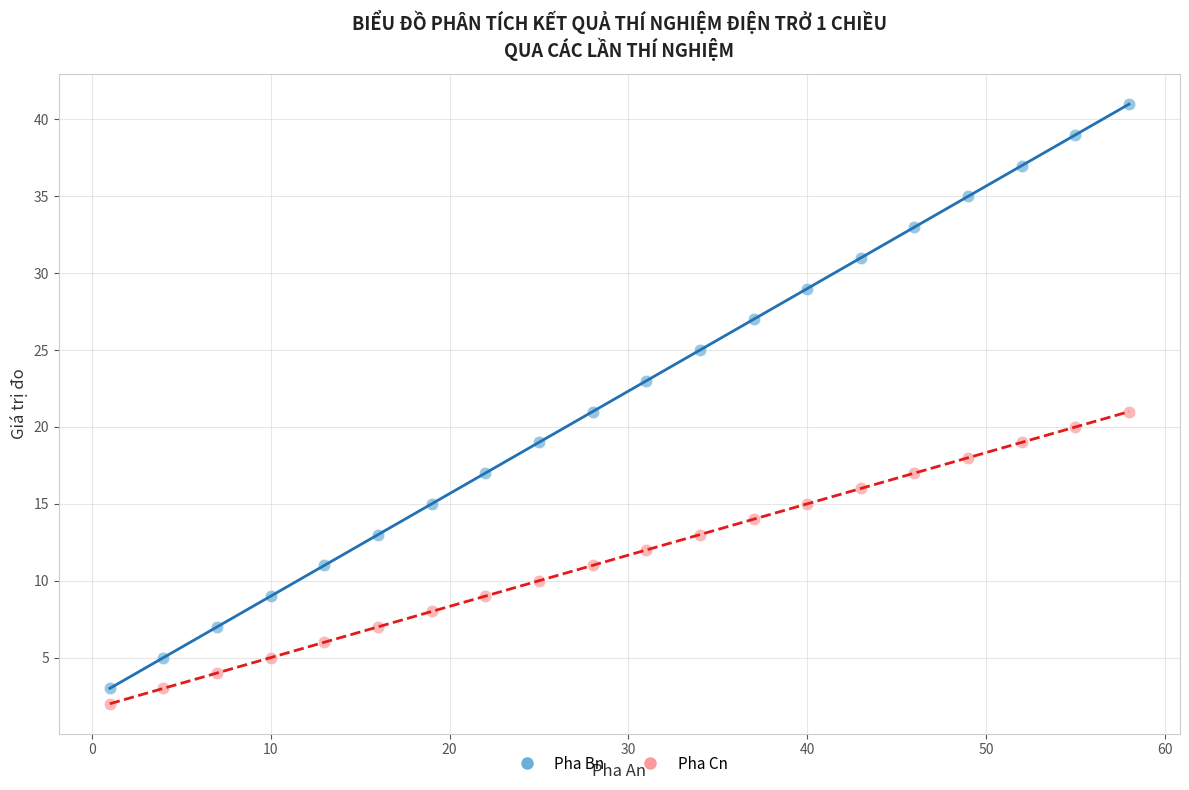

Which series contains the lowest Y value?

Pha Cn